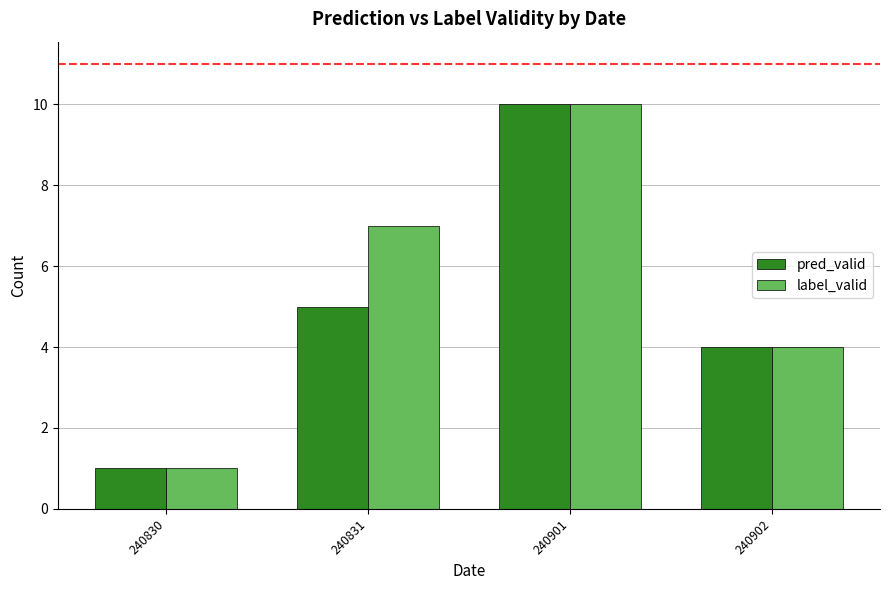

Is it true that label_valid equals 2 at 240902?

False